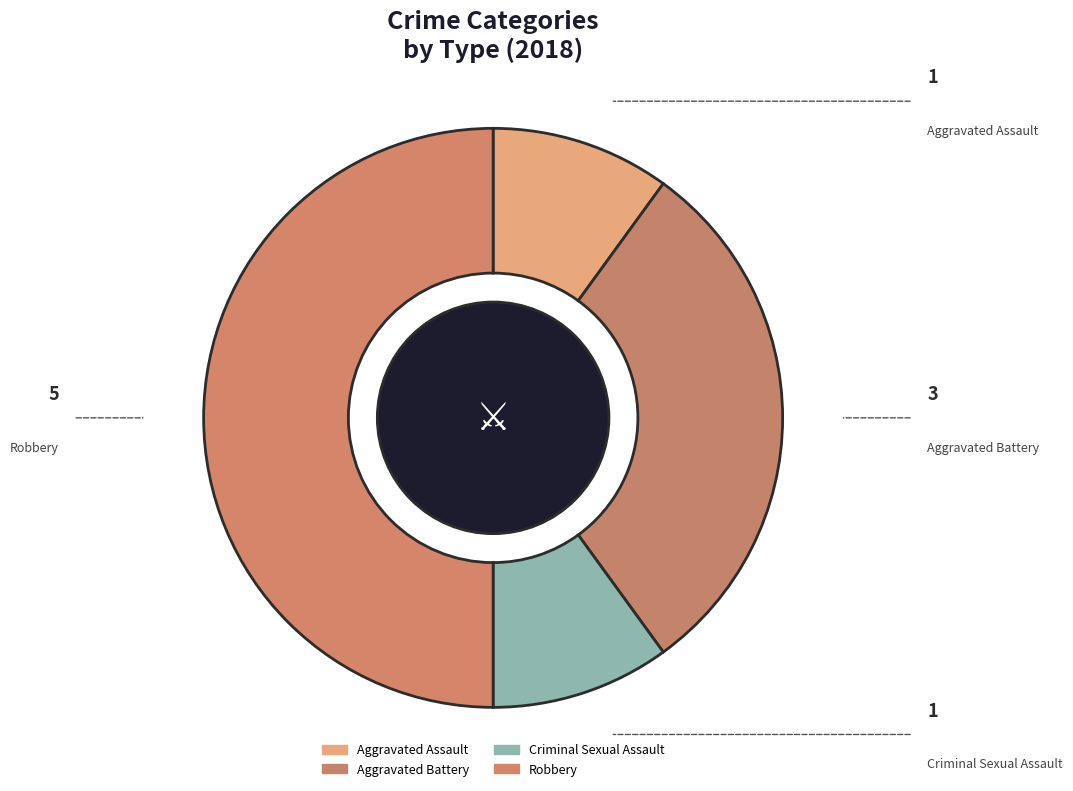

What portion of the pie excludes Aggravated Assault?

90.0%